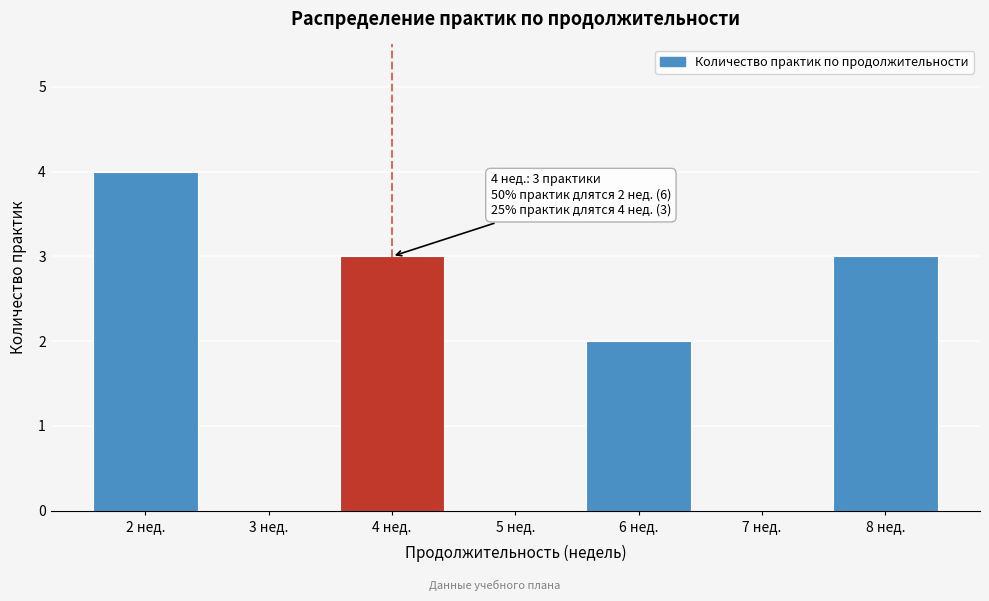

Over which range of the x-axis is the bar tallest?

1.5 to 2.5